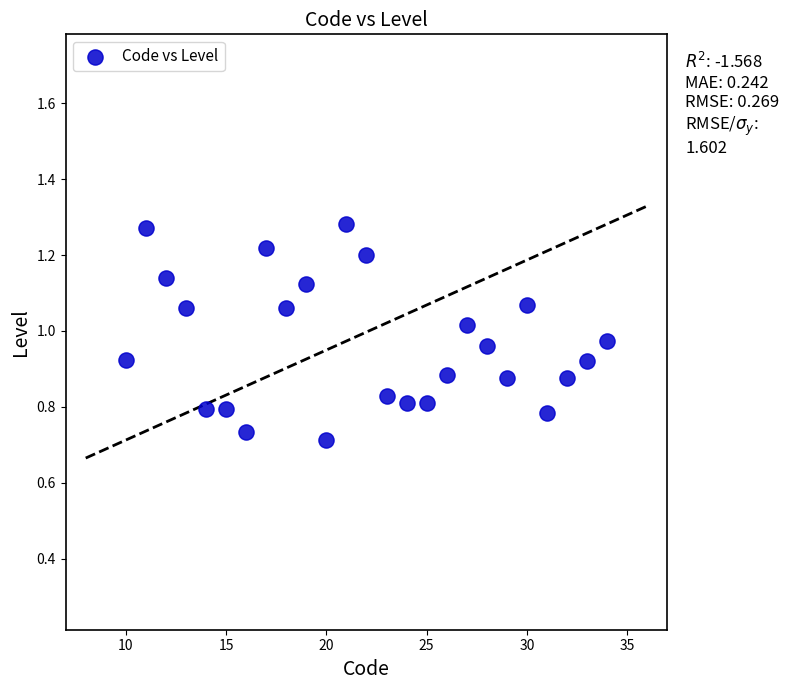

What is the range of Y values (max minus min)?

0.6